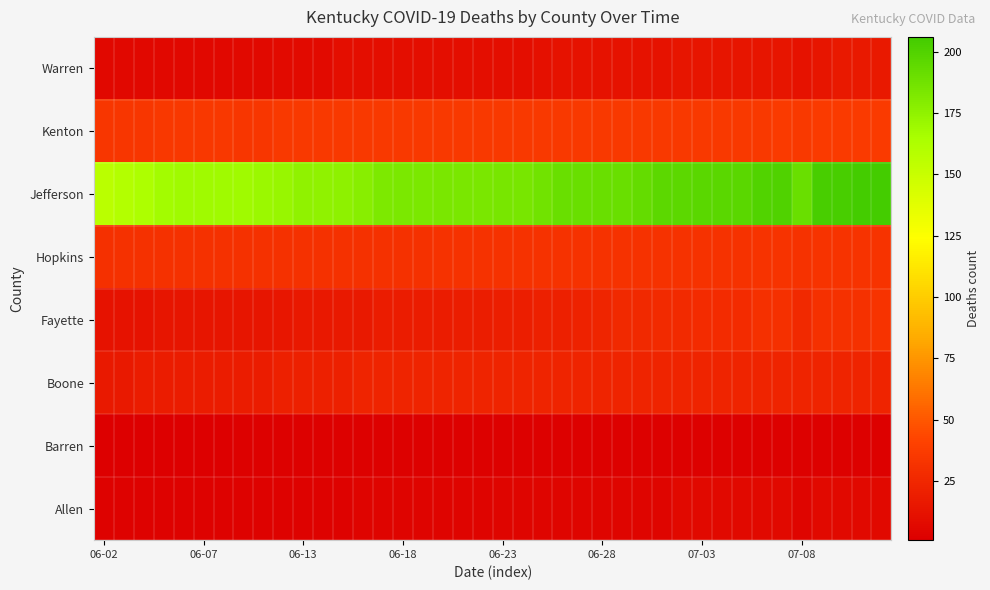

At how many categories does at least one series exceed 186?

18